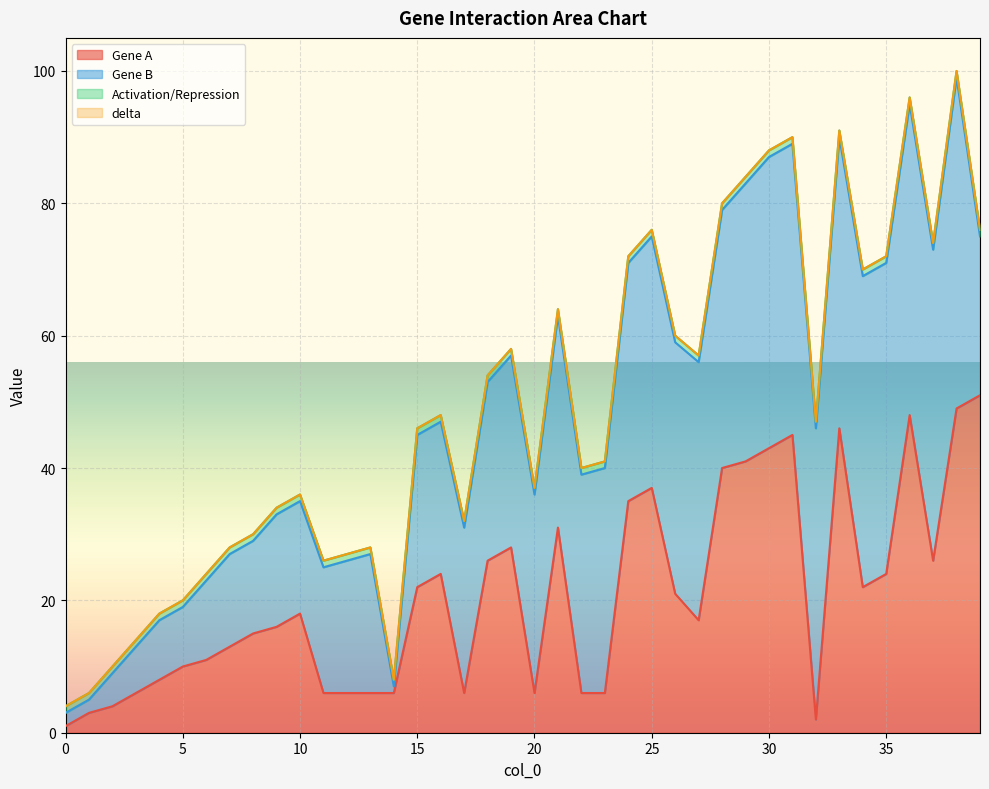

What is the greatest value displayed?

51